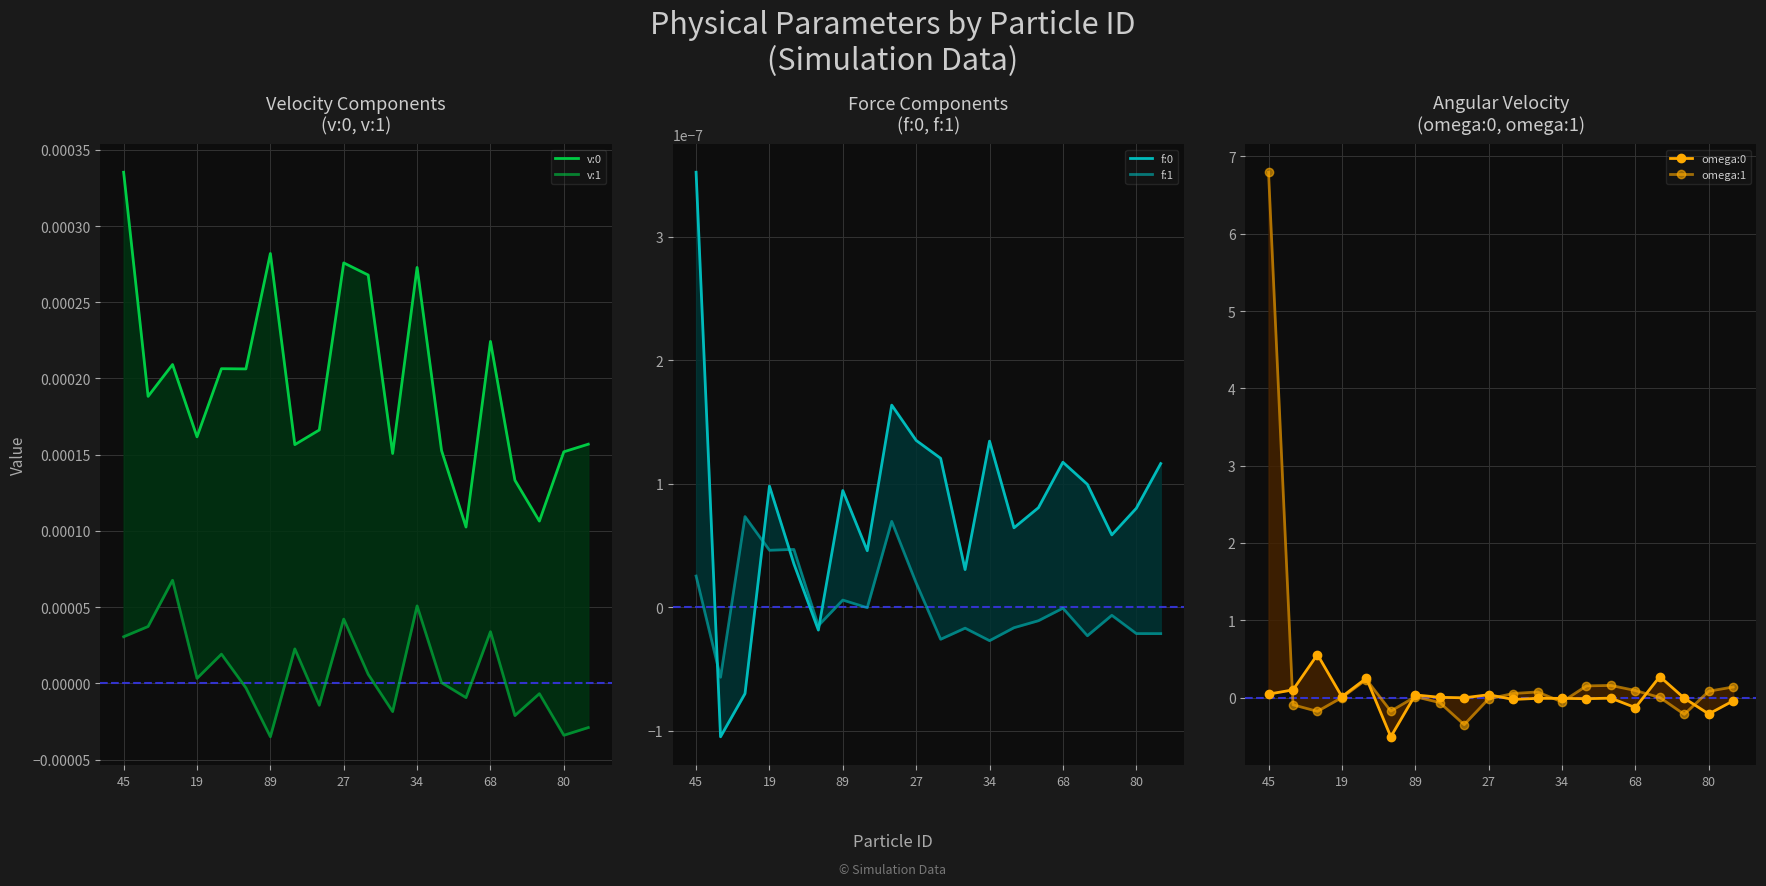

What is the difference between the second highest and second lowest values in the omega:1 series?

0.5